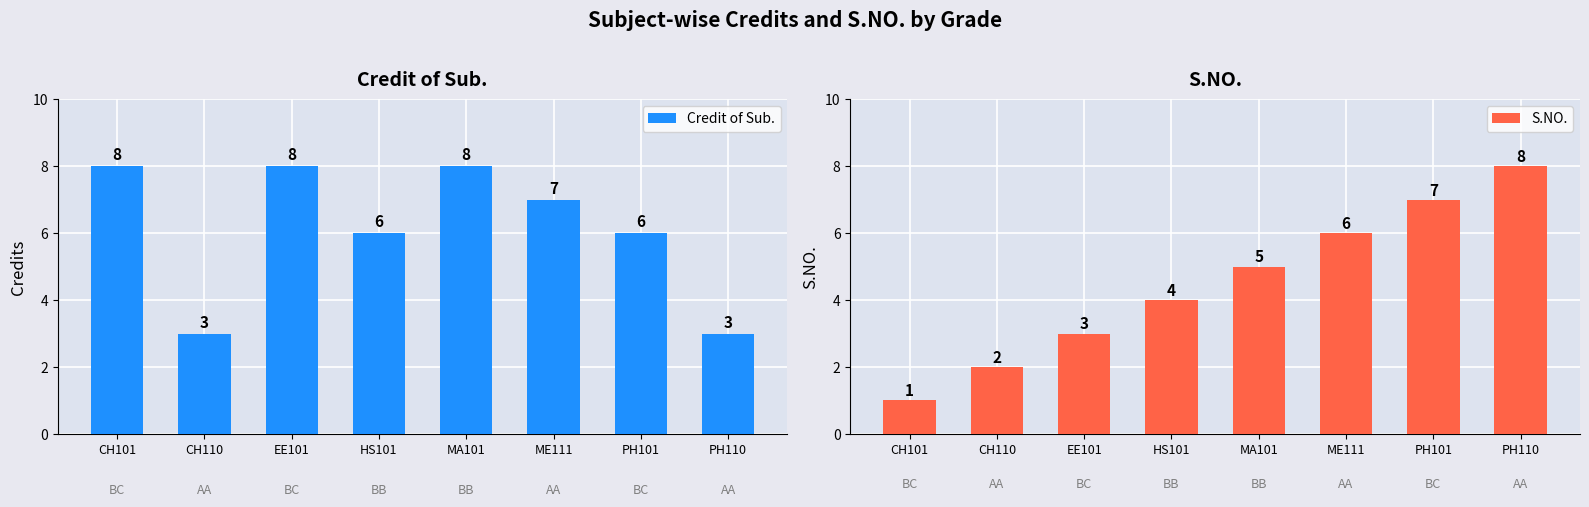

What is the label of the 6th bar from the right?

EE101